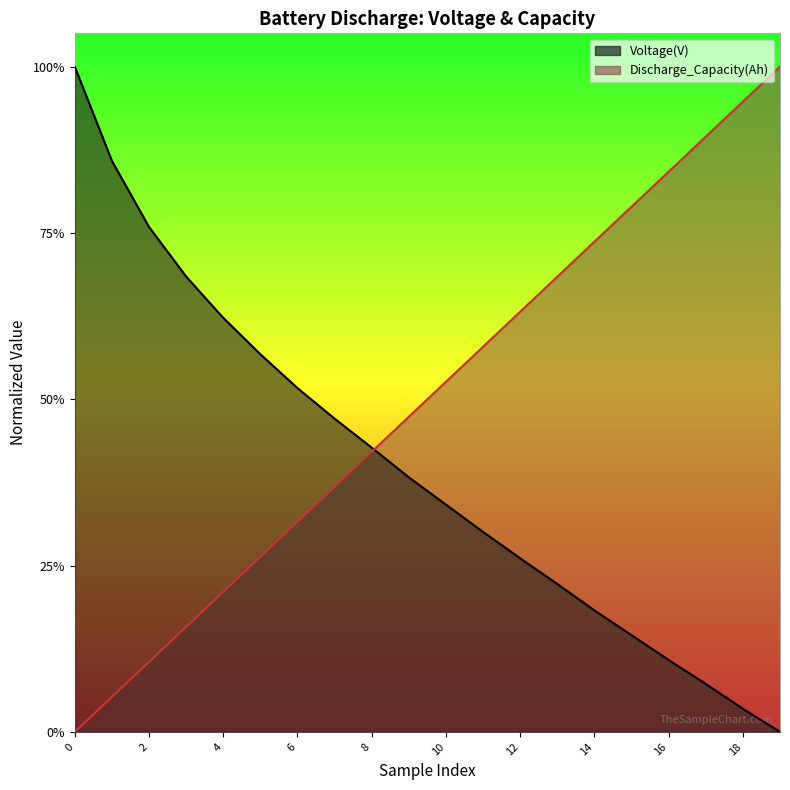

Which series changed the most between 9 and 13?

Discharge_Capacity(Ah)